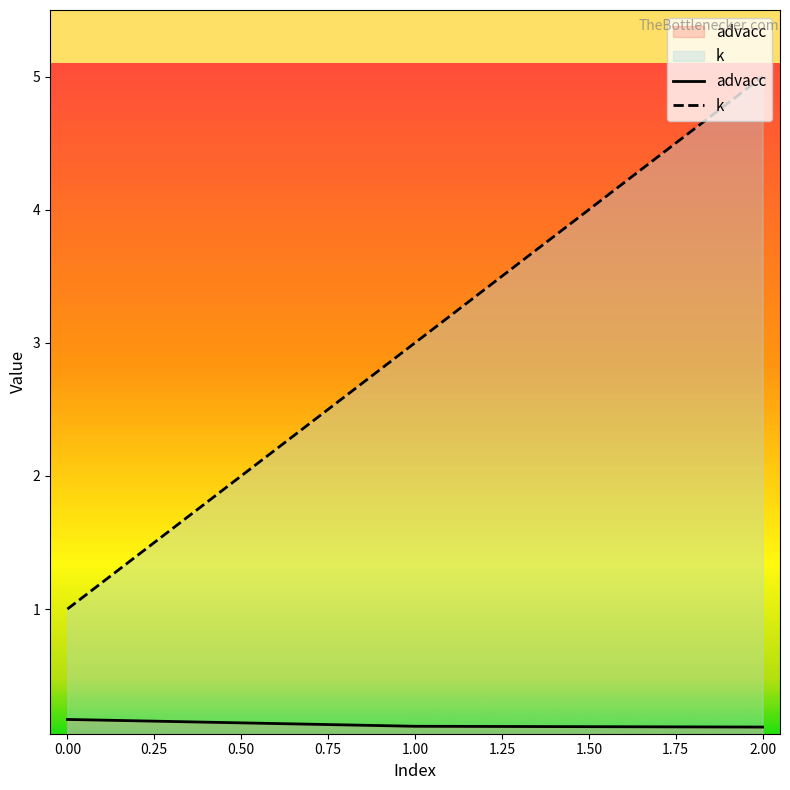

Does the chart have visible grid lines?

No